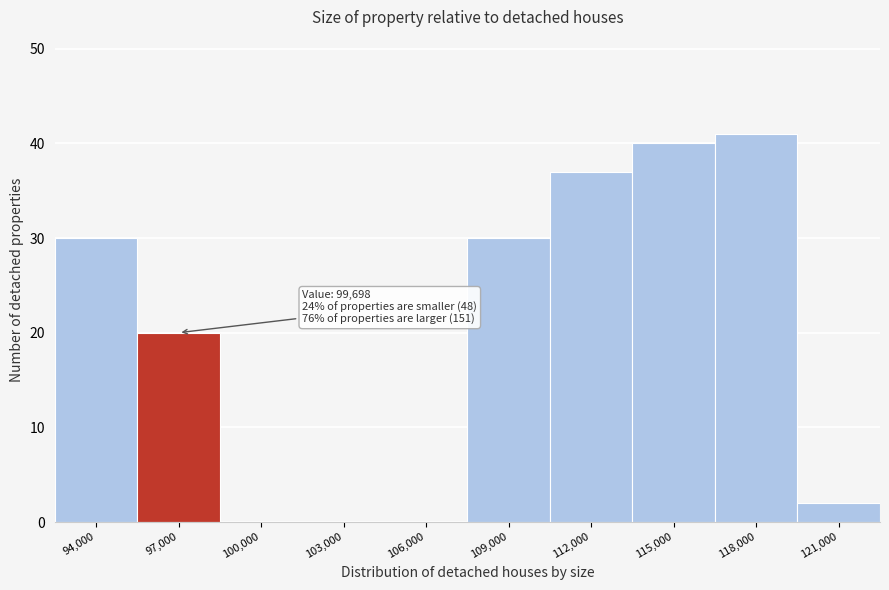

Reading left to right, what are all the values shown in this chart?

94,000=30	97,000=20	100,000=0	103,000=0	106,000=0	109,000=30	112,000=37	115,000=40	118,000=41	121,000=2